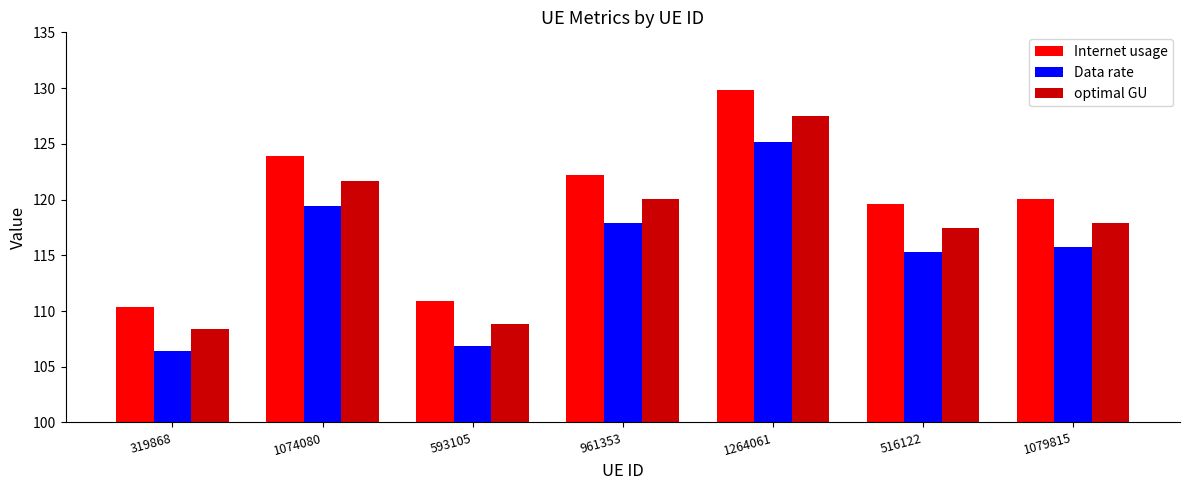

At which category is the sum across all series the highest?

1264061